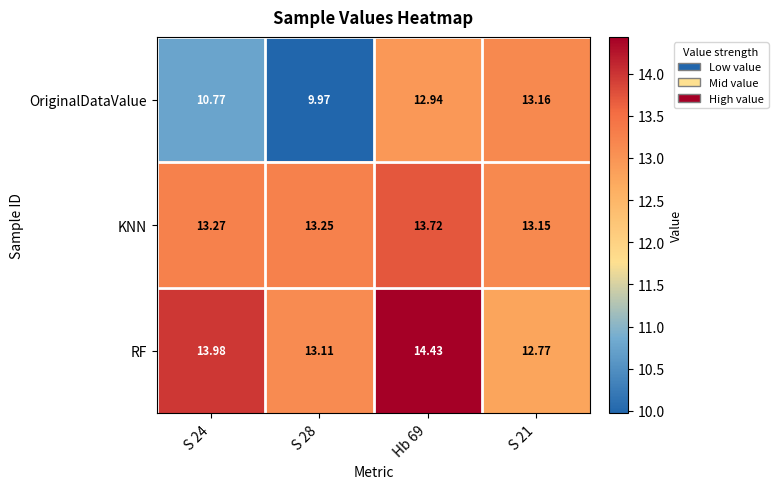

Which series changed the most between S 24 and S 21?

OriginalDataValue